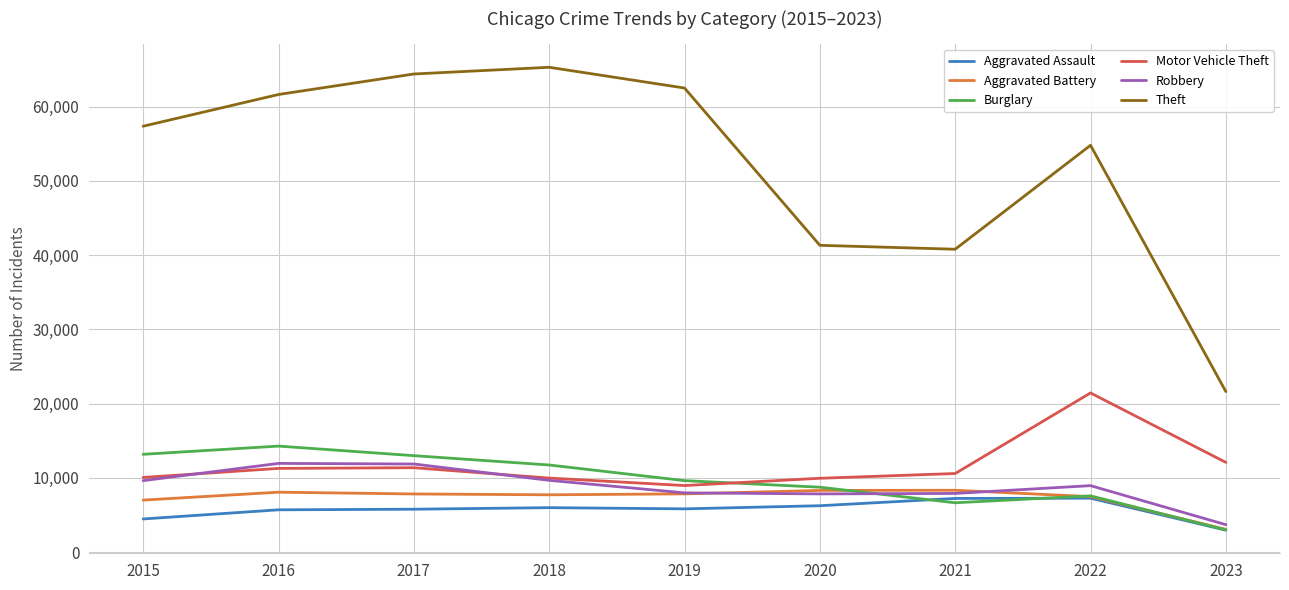

Which series has the largest total across all categories?

Theft